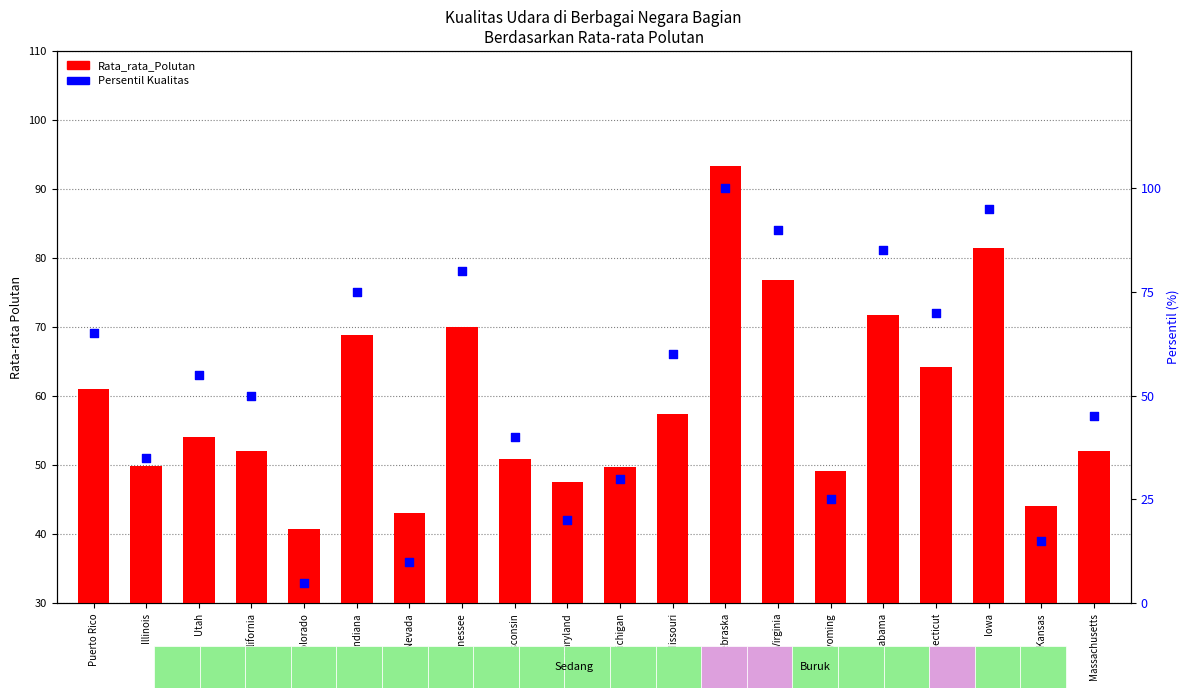

Which series has the largest total across all categories?

Rata_rata_Polutan